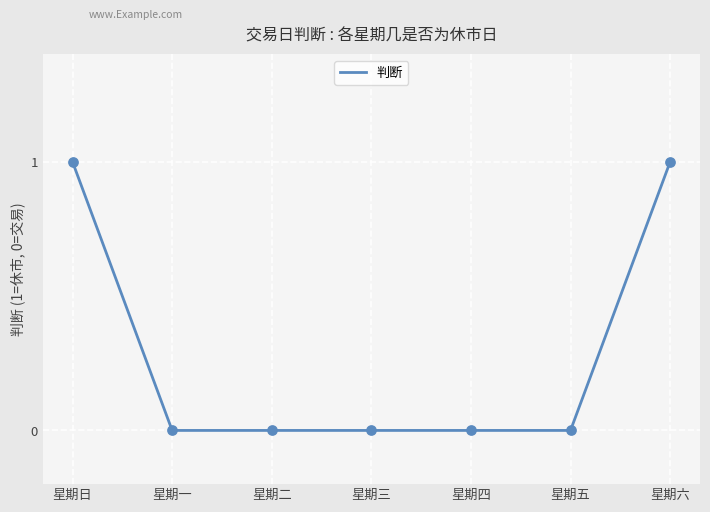

Which has a higher value, 星期四 or 星期日?

星期日